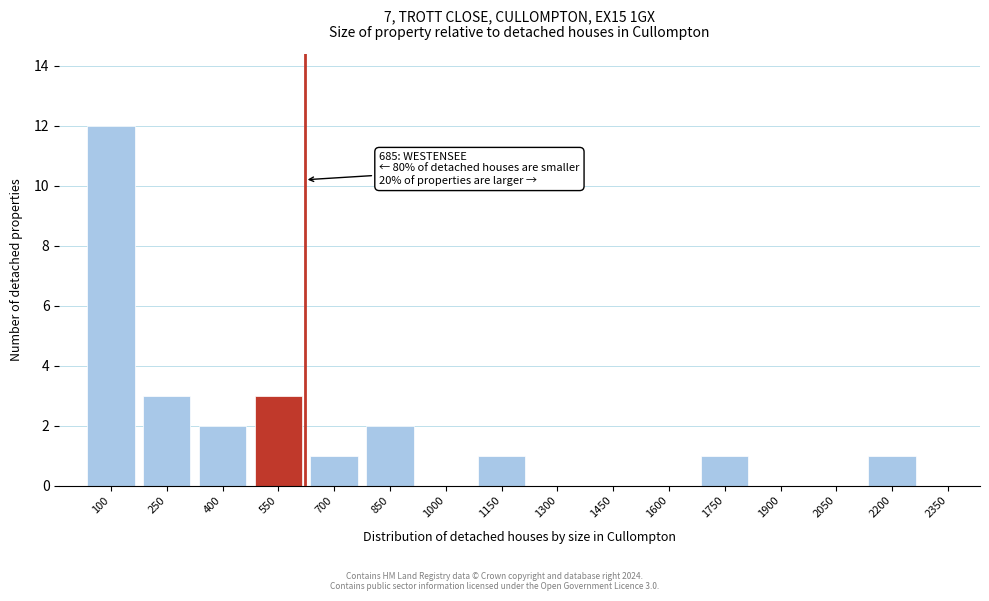

Reading right to left, transcribe all the data shown in this chart.

2350=0	2200=1	2050=0	1900=0	1750=1	1600=0	1450=0	1300=0	1150=1	1000=0	850=2	700=1	550=3	400=2	250=3	100=12